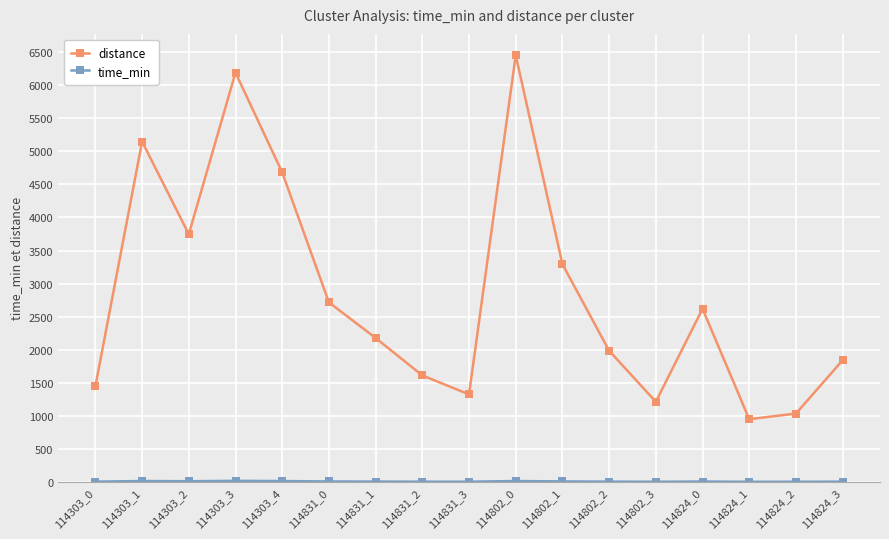

What is the difference between the distance values at 114303_2 and 114831_0?

1030.6